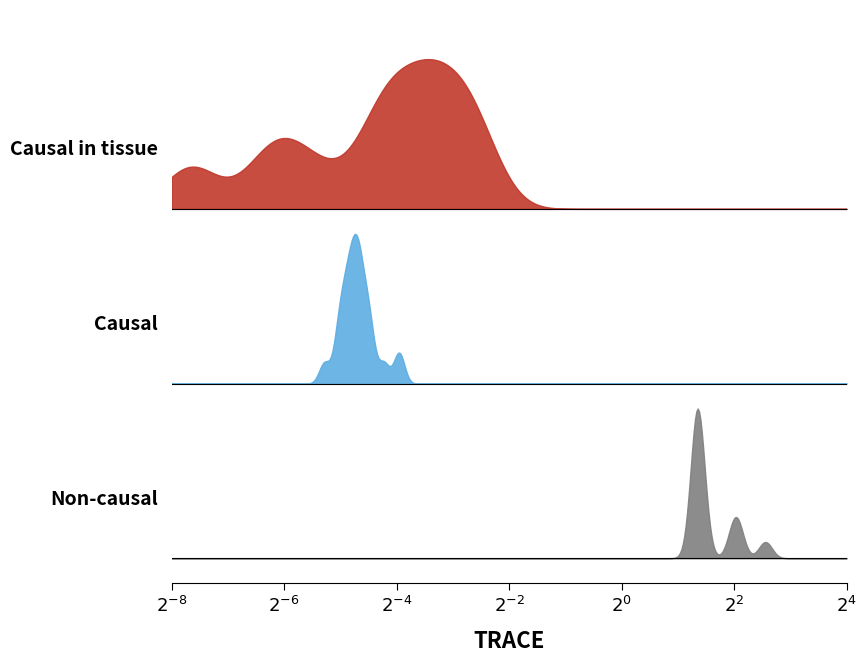

What is the total value across all series at 12?

0.6